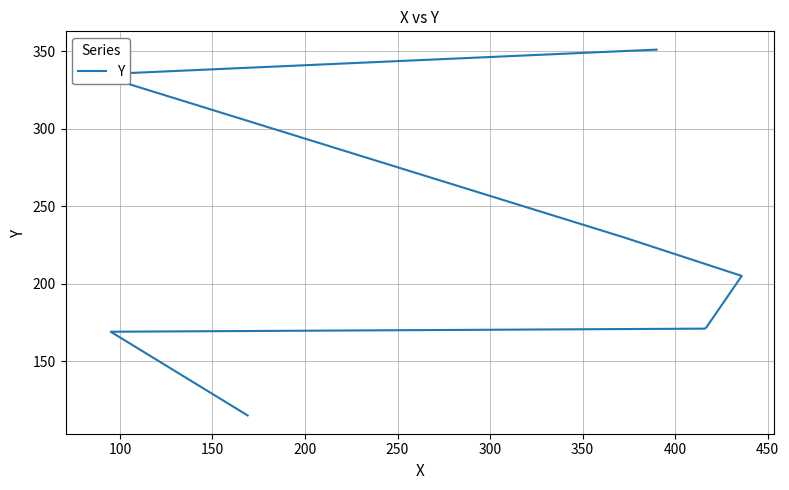

Reading right to left, what are all the values shown in this chart?

351	335	230	205	172	171	169	115